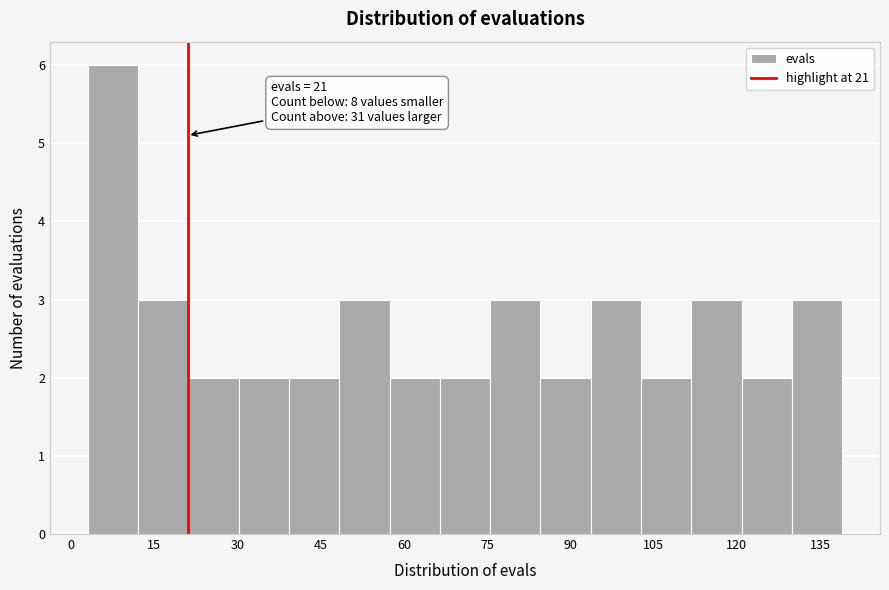

Which range on the x-axis has the tallest bar?

4 to 12